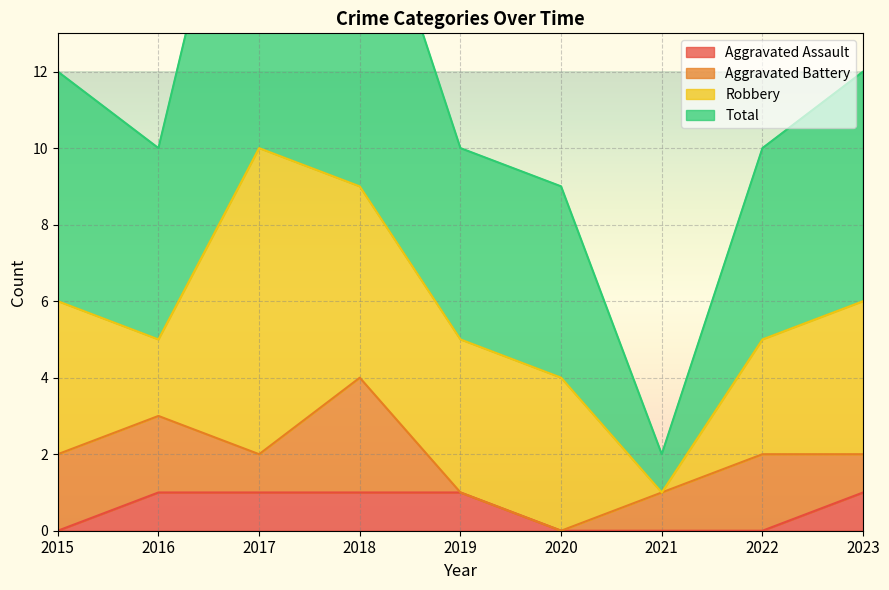

What is the sum of all Aggravated Assault values?

5